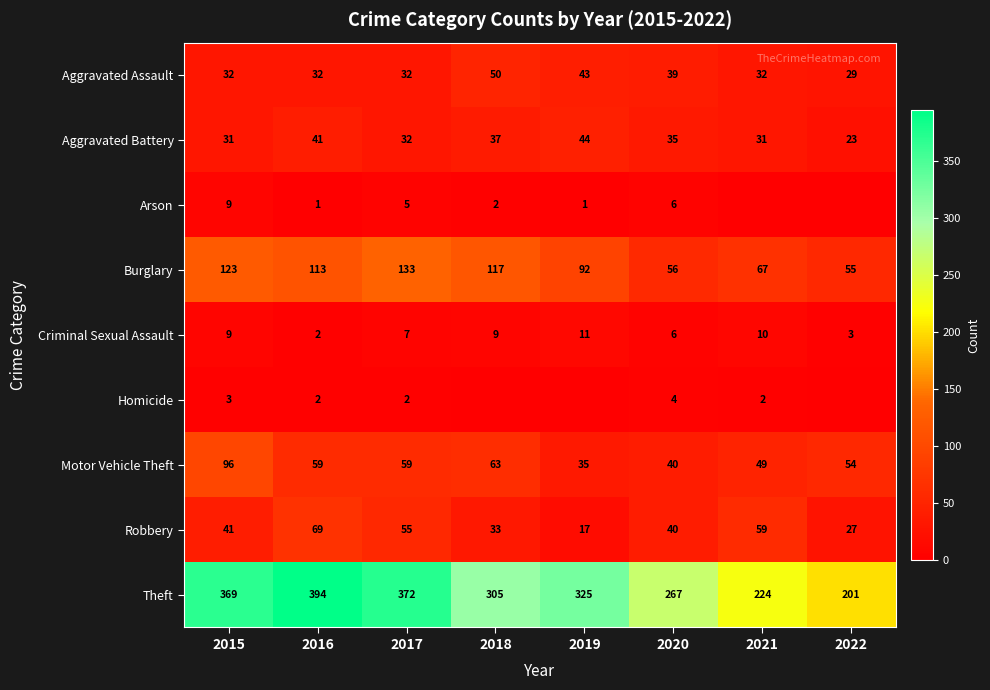

List the labels in order of Robbery value, largest first.

2016, 2021, 2017, 2015, 2020, 2018, 2022, 2019